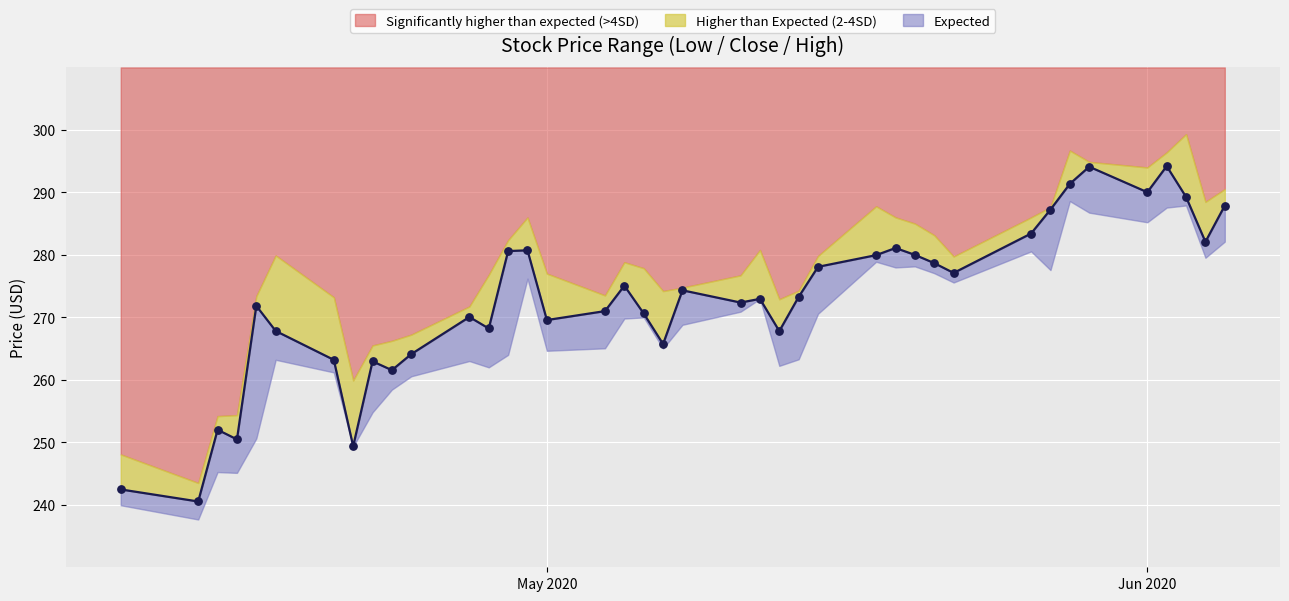

Which series has the largest Y range (max minus min)?

High